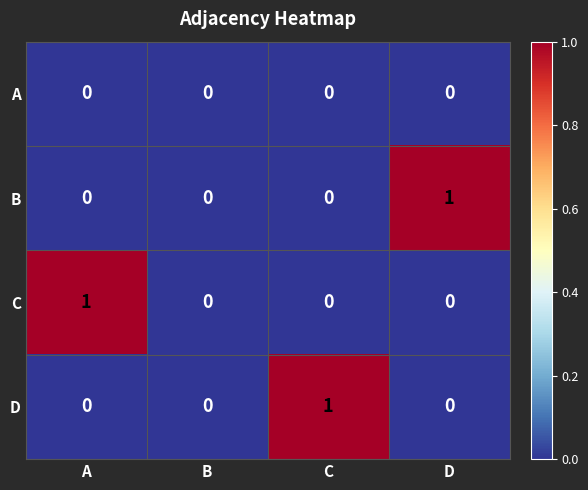

Reading right to left, list all the values displayed in this chart.

A: D=0	C=0	B=0	A=0
B: D=1	C=0	B=0	A=0
C: D=0	C=0	B=0	A=1
D: D=0	C=1	B=0	A=0